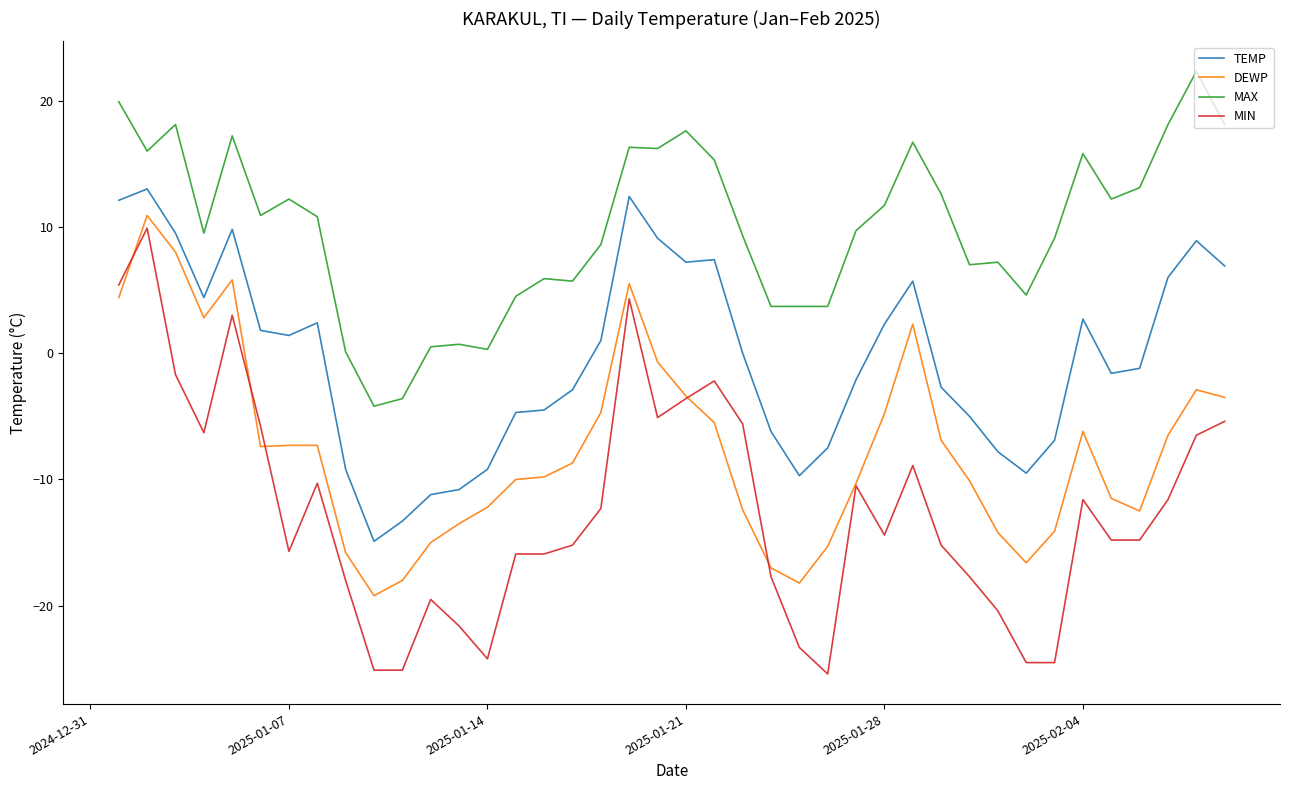

Which series has the largest total across all categories?

MAX